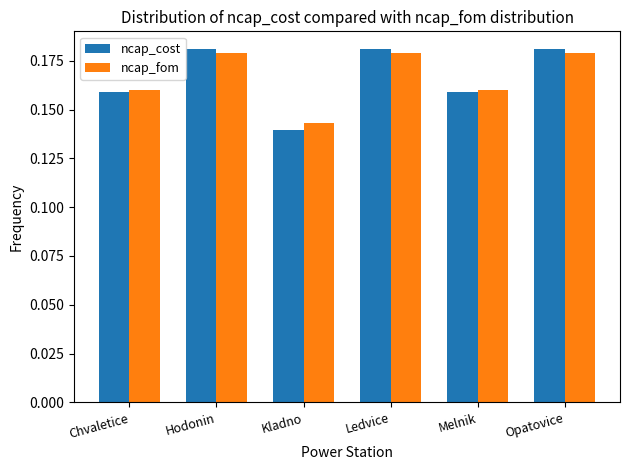

Which label corresponds to the smallest value in the chart?

Kladno